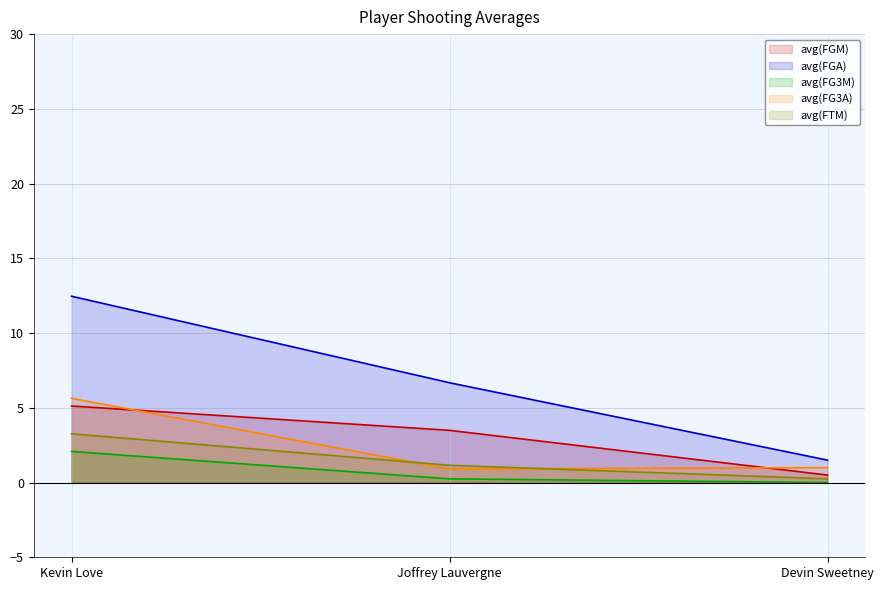

What is the label of the 1st point from the left?

Kevin Love